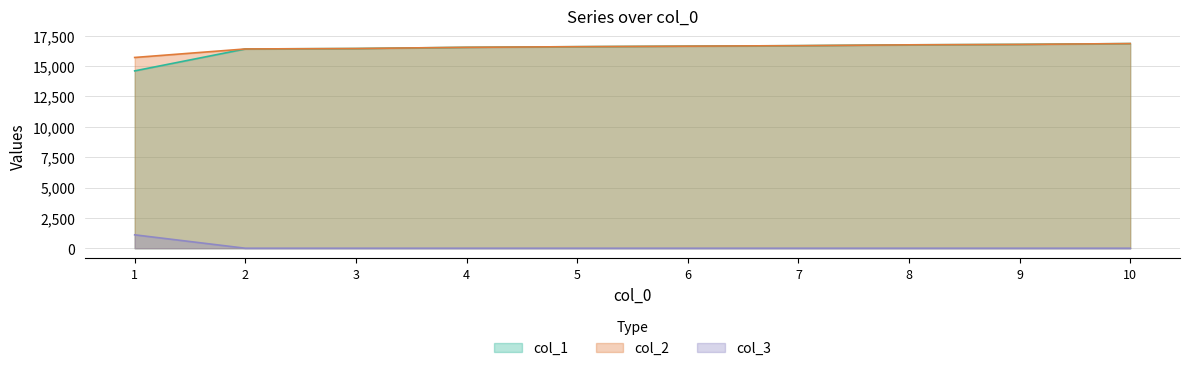

Reading left to right, what are all the values shown in this chart?

col_1: 1=14600	2=16404	3=16440	4=16540	5=16592	6=16636	7=16676	8=16744	9=16780	10=16848
col_2: 1=15704	2=16404	3=16440	4=16540	5=16592	6=16636	7=16676	8=16744	9=16780	10=16848
col_3: 1=1104	2=0	3=0	4=0	5=0	6=0	7=0	8=0	9=0	10=0